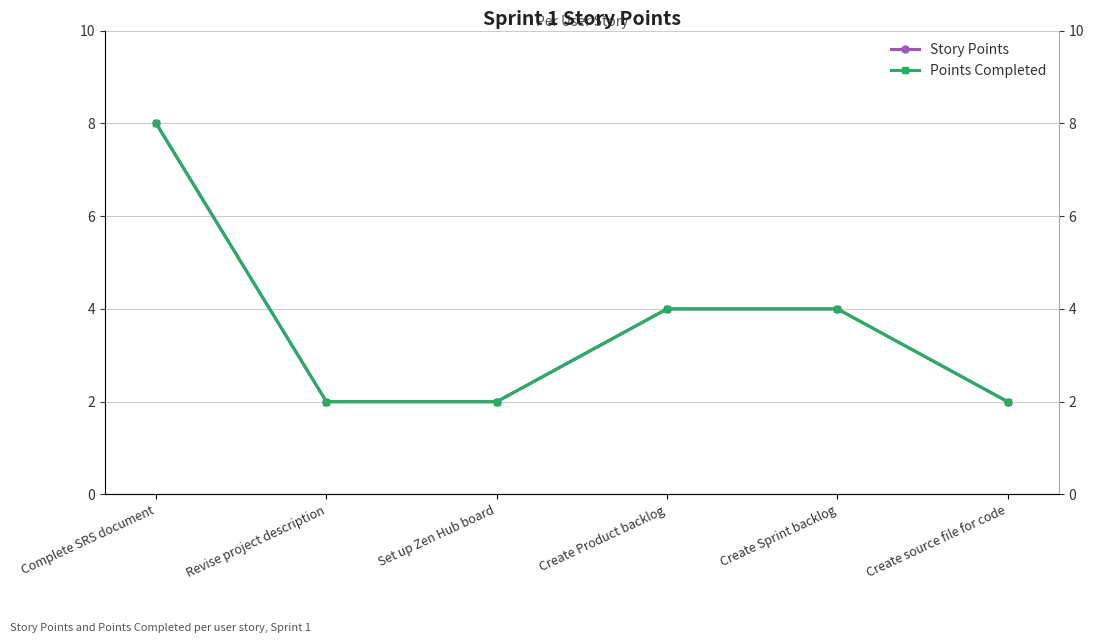

True or false: Story Points and Points Completed intersect in this chart.

False